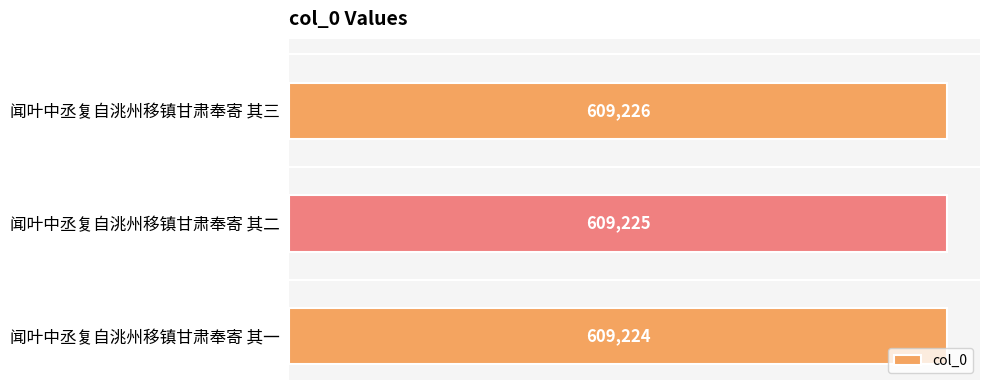

What is the label of the 3rd bar from the bottom?

闻叶中丞复自洮州移镇甘肃奉寄 其三